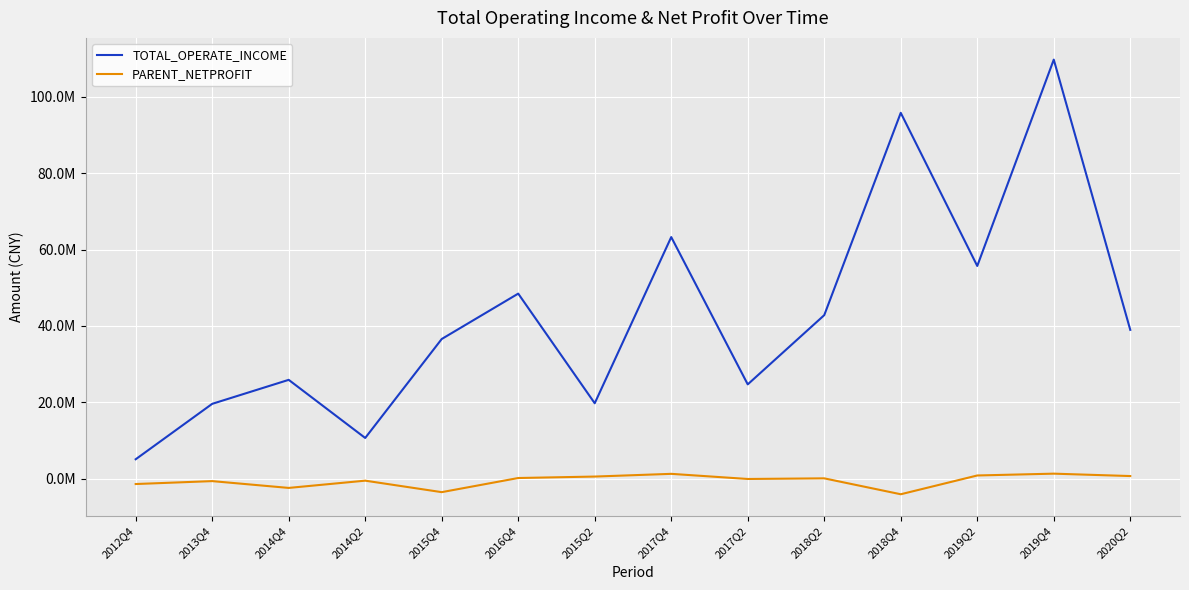

True or false: PARENT_NETPROFIT and TOTAL_OPERATE_INCOME intersect in this chart.

False